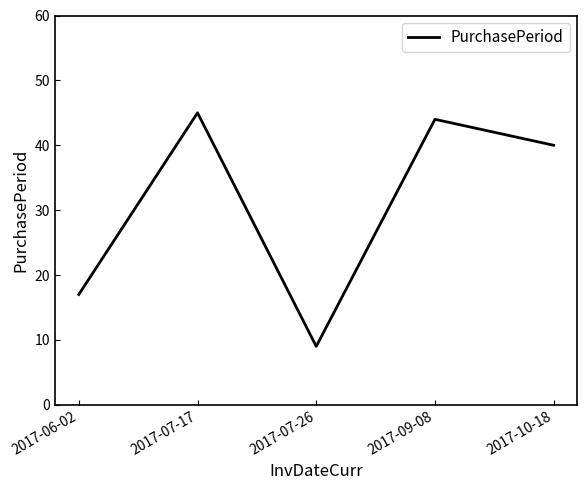

Which has a higher value, 2017-06-02 or 2017-10-18?

2017-10-18